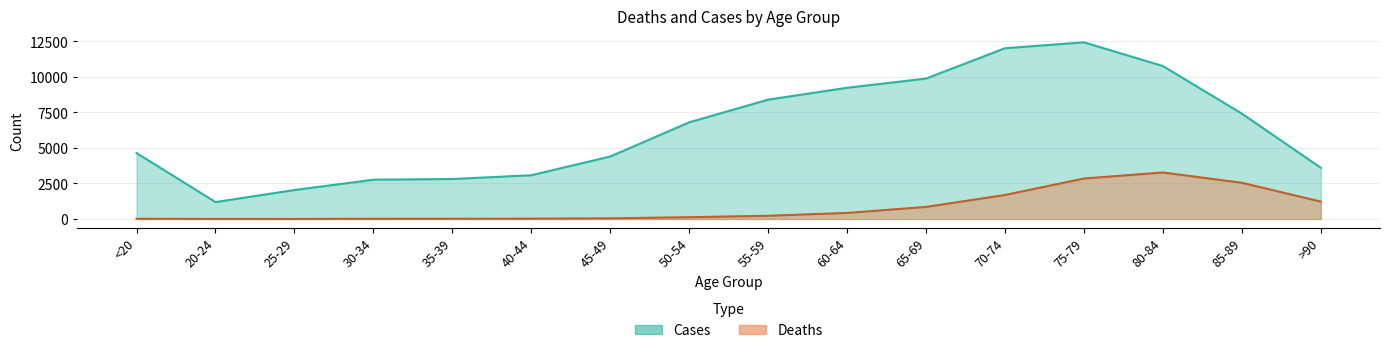

Which series has the largest total across all categories?

Cases